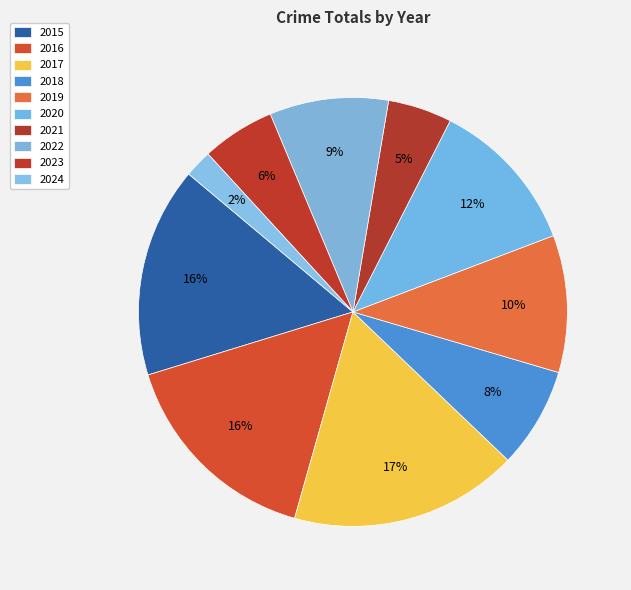

Is it true that 2019 is 10% of the pie?

True